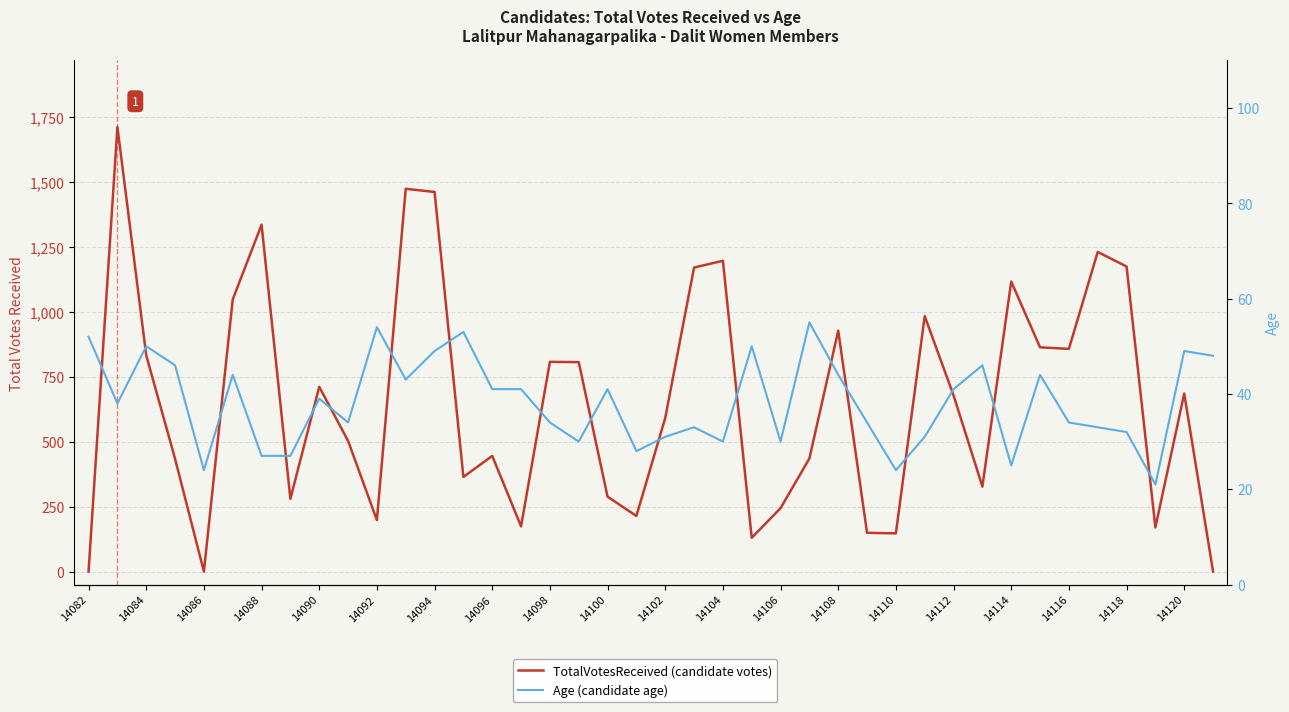

What is the value of the Age (candidate age) point at the 19th from the left?

41